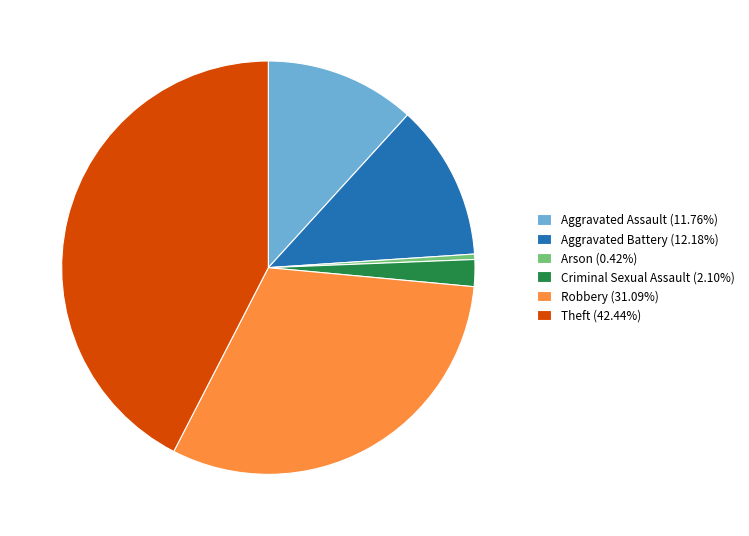

True or false: Robbery accounts for 31% of the total.

True